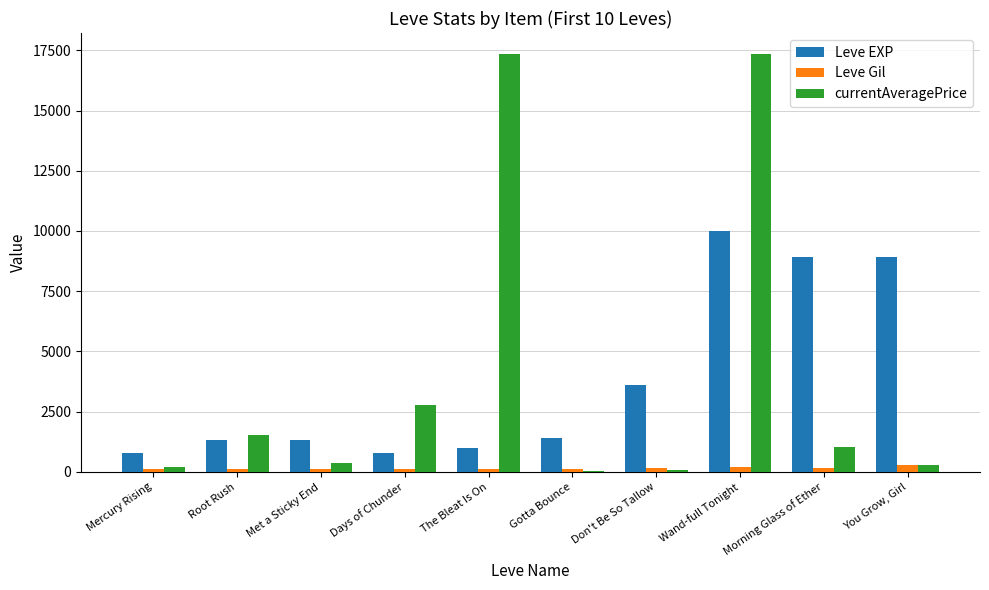

At which category is the sum across all series the highest?

Wand-full Tonight